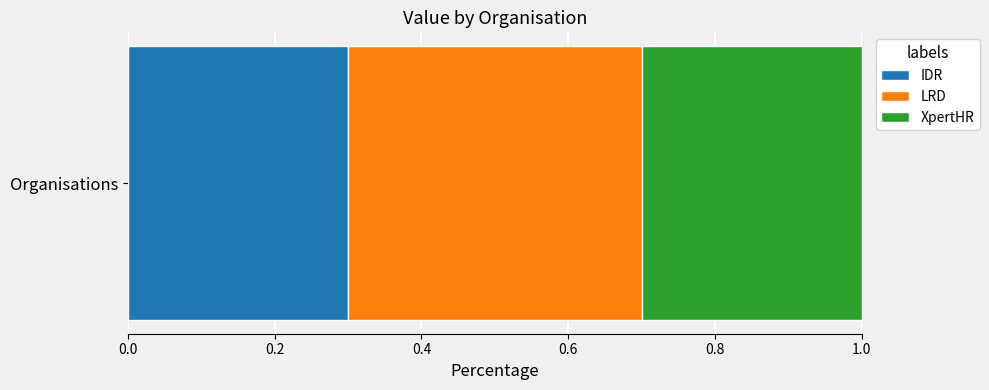

The value of IDR at Organisations is 0.1. True or false?

False